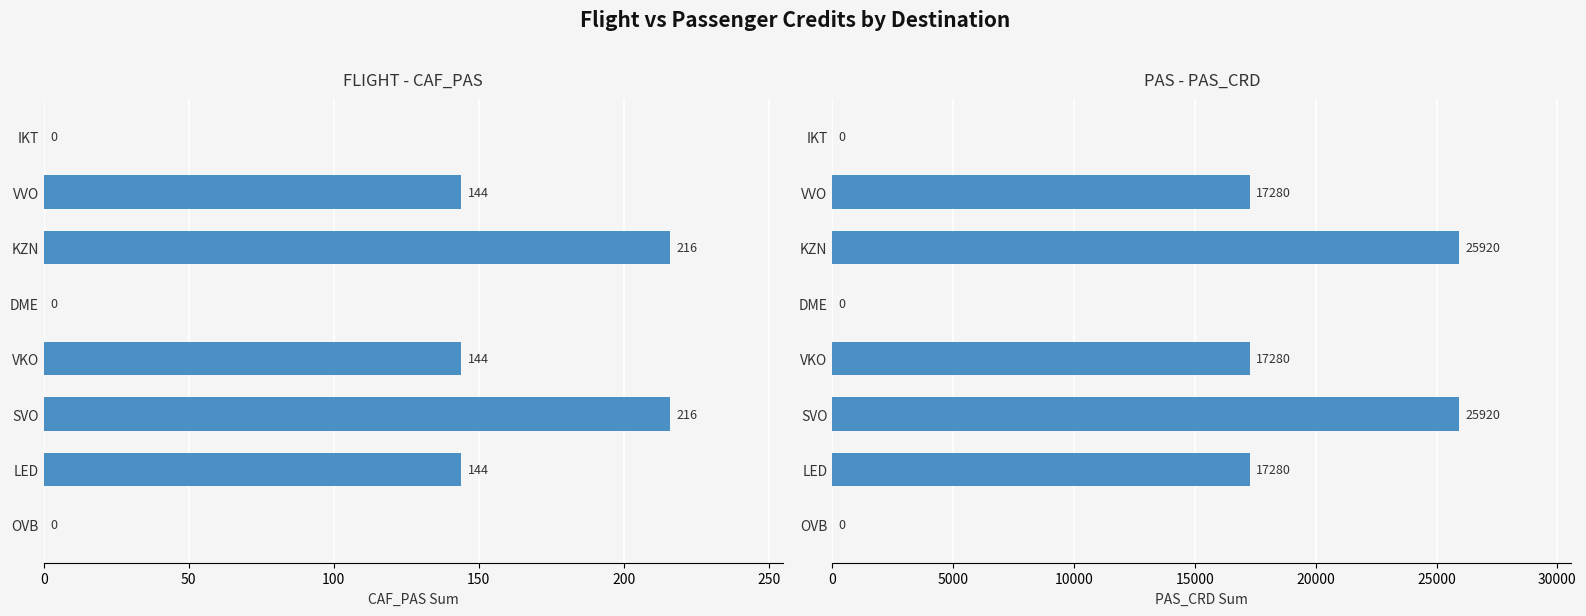

List the series in order of their peak value, lowest first.

CAF_PAS, PAS_CRD